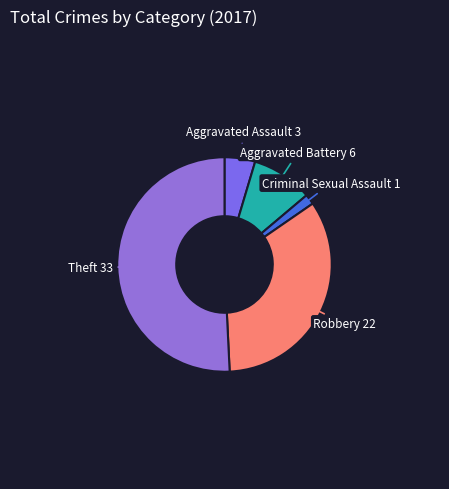

Does any single category account for the majority?

Yes